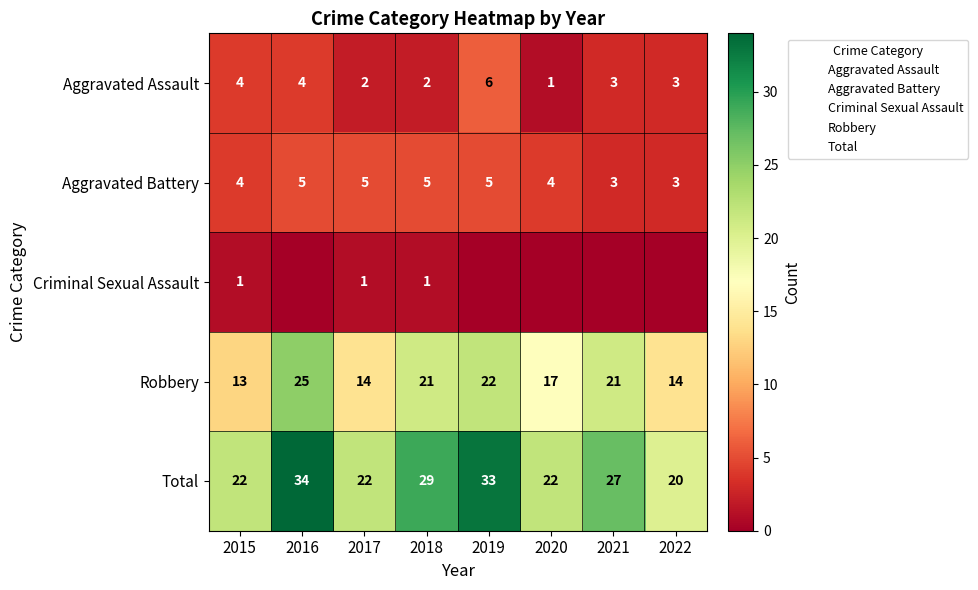

At which category does the chart reach its peak across all series?

2016